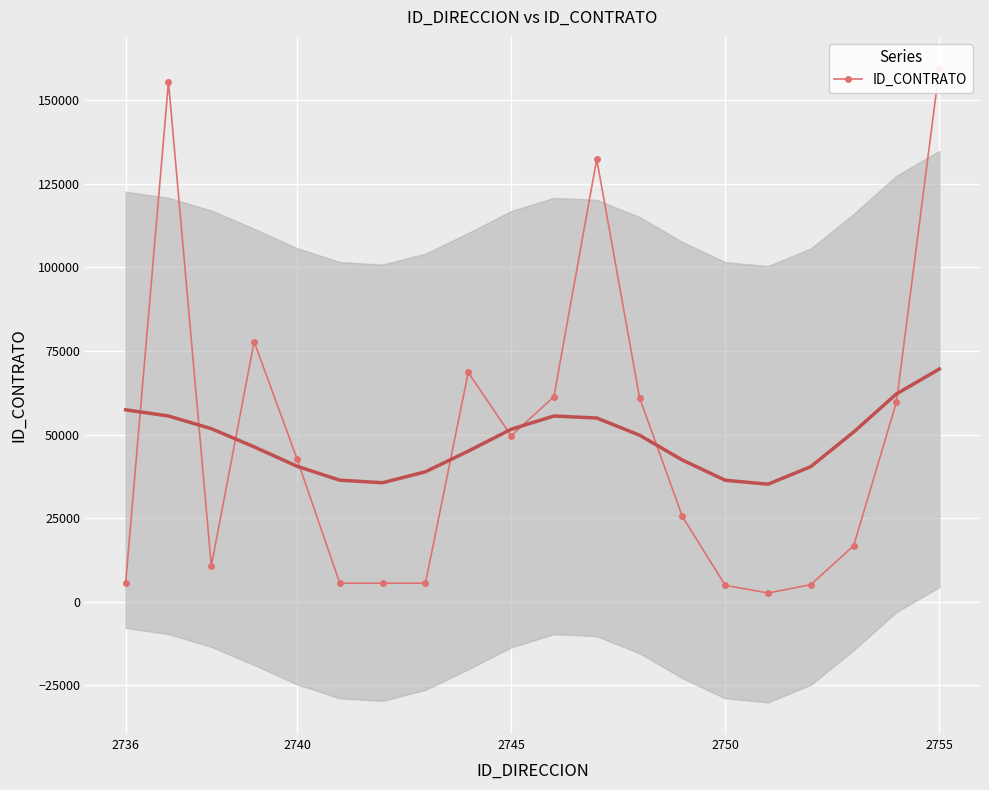

What is the ratio of the value at 13 to the value at 15?

9.7